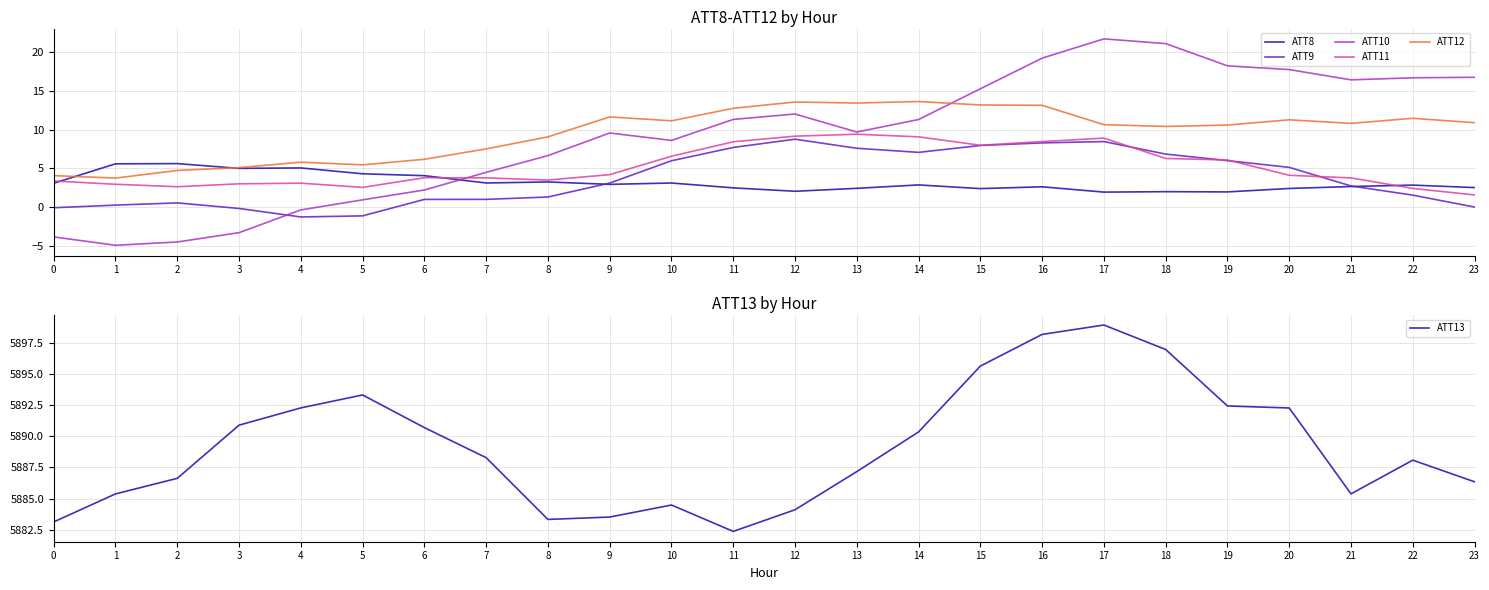

True or false: ATT11 has a value of 1.6 at 23.

True